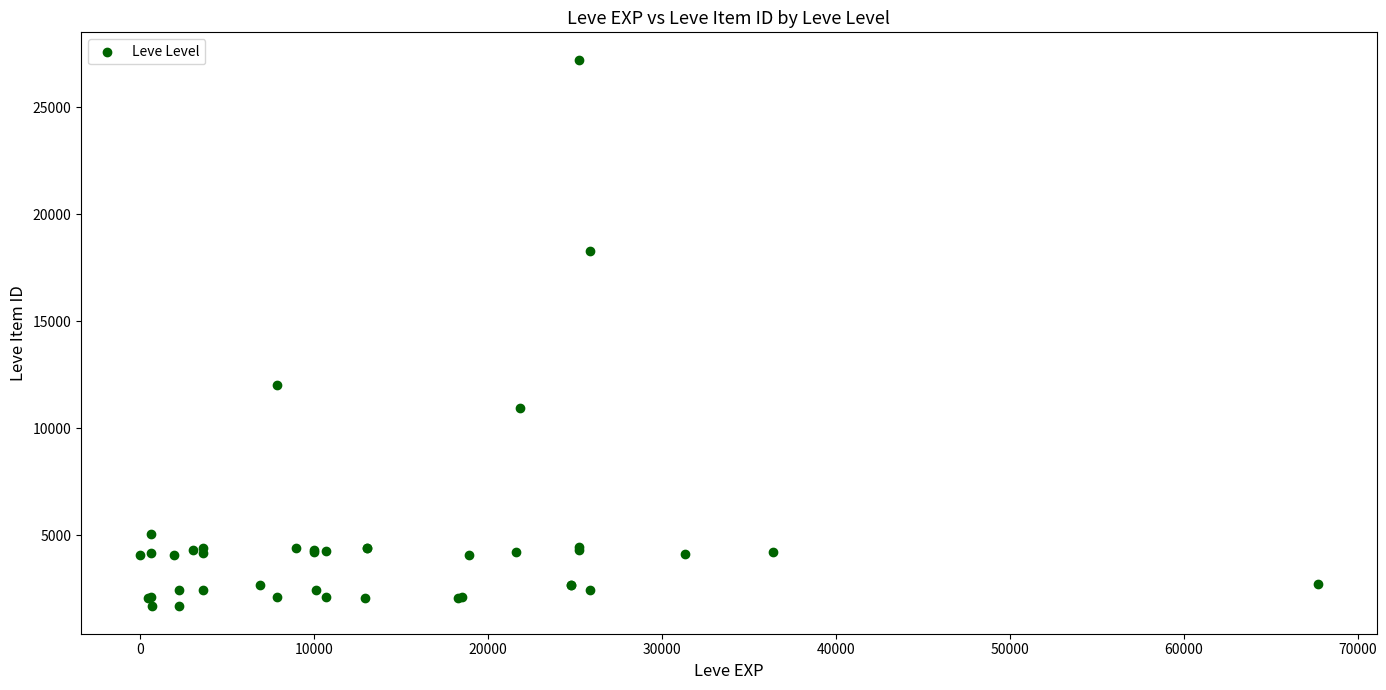

What Y value in the scatter plot is closest to 14448?

12018